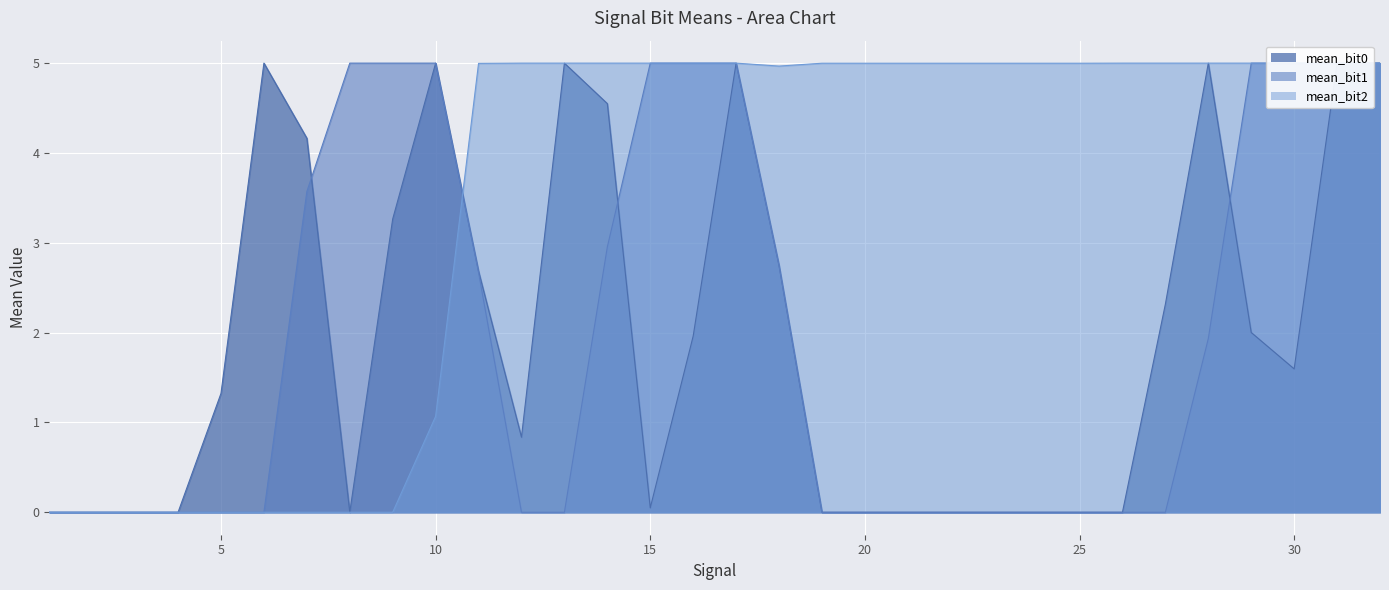

Reading left to right, what are all the values shown in this chart?

mean_bit0: 1=0.0	2=0.0	3=0.0	4=0.0	5=1.3	6=5.0	7=4.2	8=0.0	9=3.3	10=5.0	11=2.7	12=0.8	13=5.0	14=4.5	15=0.0	16=2.0	17=5.0	18=2.7	19=0.0	20=0.0	21=0.0	22=0.0	23=0.0	24=0.0	25=0.0	26=0.0	27=2.3	28=5.0	29=2.0	30=1.6	31=5.0	32=5.0
mean_bit1: 1=0.0	2=0.0	3=0.0	4=0.0	5=0.0	6=0.0	7=3.6	8=5.0	9=5.0	10=5.0	11=2.7	12=0.0	13=0.0	14=3.0	15=5.0	16=5.0	17=5.0	18=2.7	19=0.0	20=0.0	21=0.0	22=0.0	23=0.0	24=0.0	25=0.0	26=0.0	27=0.0	28=1.9	29=5.0	30=5.0	31=5.0	32=5.0
mean_bit2: 1=0.0	2=0.0	3=0.0	4=0.0	5=0.0	6=0.0	7=0.0	8=0.0	9=0.0	10=1.1	11=5.0	12=5.0	13=5.0	14=5.0	15=5.0	16=5.0	17=5.0	18=5.0	19=5.0	20=5.0	21=5.0	22=5.0	23=5.0	24=5.0	25=5.0	26=5.0	27=5.0	28=5.0	29=5.0	30=5.0	31=5.0	32=5.0